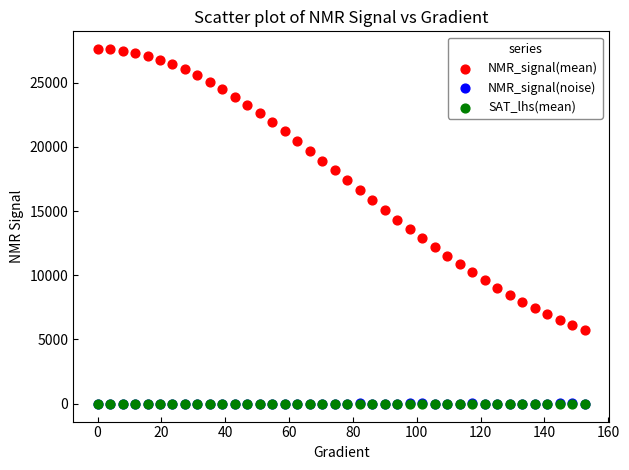

What are all the series names shown in the legend?

NMR_signal(mean), NMR_signal(noise), SAT_lhs(mean)